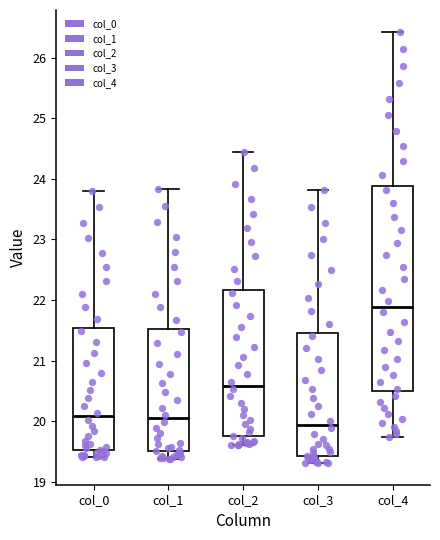

Reading left to right, transcribe this box plot: for each box, give where its median line is, the range the box spans, and where its two whiskers end, as read against the y-axis. The values are not printed on the chart, so give them approximately, as read against the axis.

col_0: median 20.1, box 19.5 to 21.5, whiskers 19.4 to 23.8
col_1: median 20.0, box 19.5 to 21.5, whiskers 19.4 to 23.8
col_2: median 20.6, box 19.8 to 22.2, whiskers 19.6 to 24.4
col_3: median 19.9, box 19.4 to 21.5, whiskers 19.3 to 23.8
col_4: median 21.9, box 20.5 to 23.9, whiskers 19.7 to 26.4